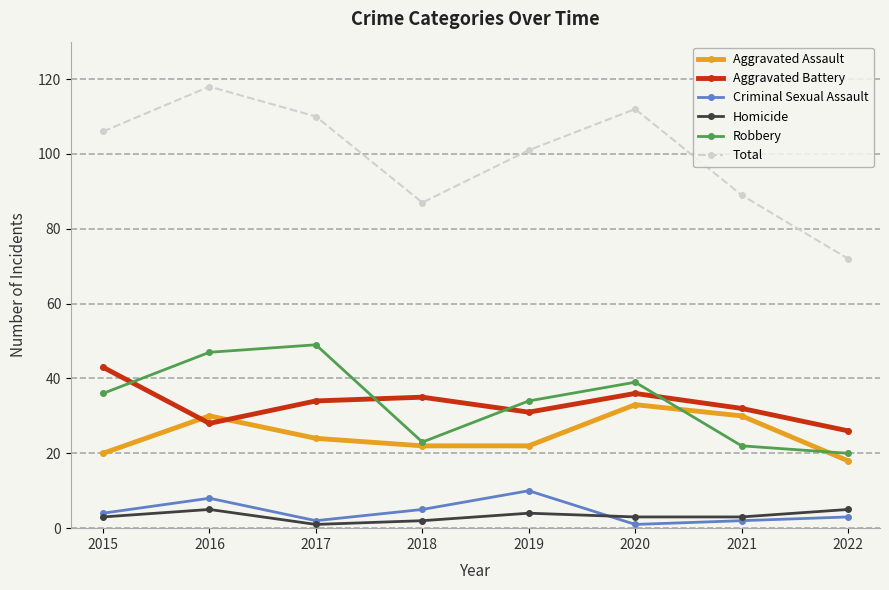

What value does the Criminal Sexual Assault series have at 2022?

3